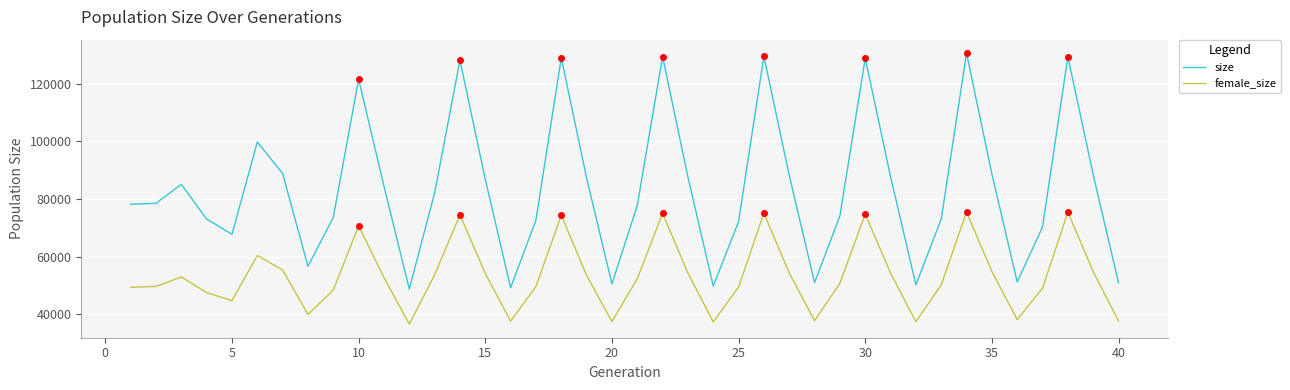

Rank the series by their maximum value, from lowest to highest.

female_size, size